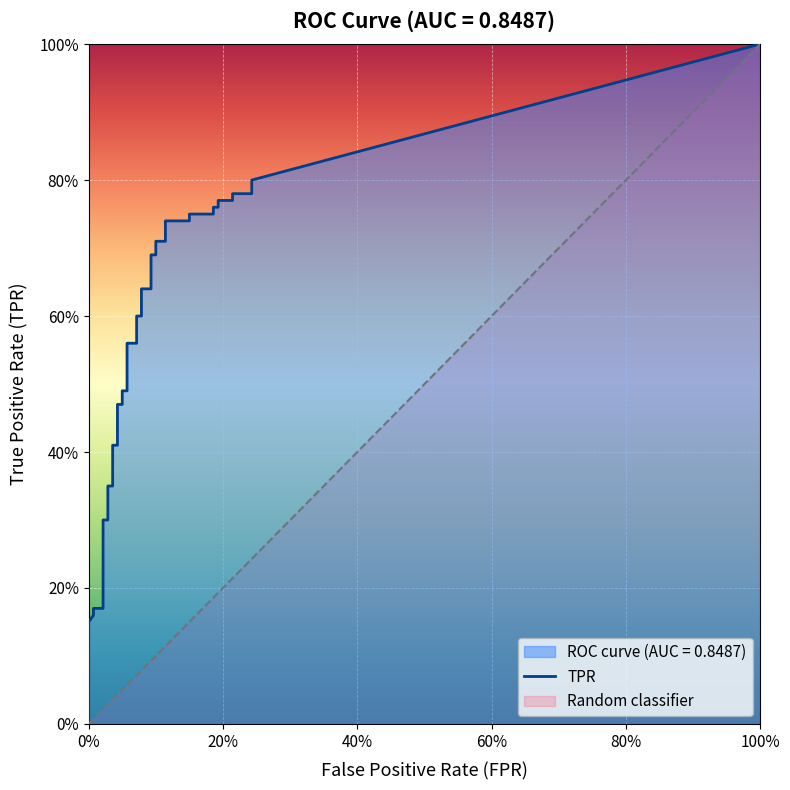

True or false: fpr and tpr intersect in this chart.

False